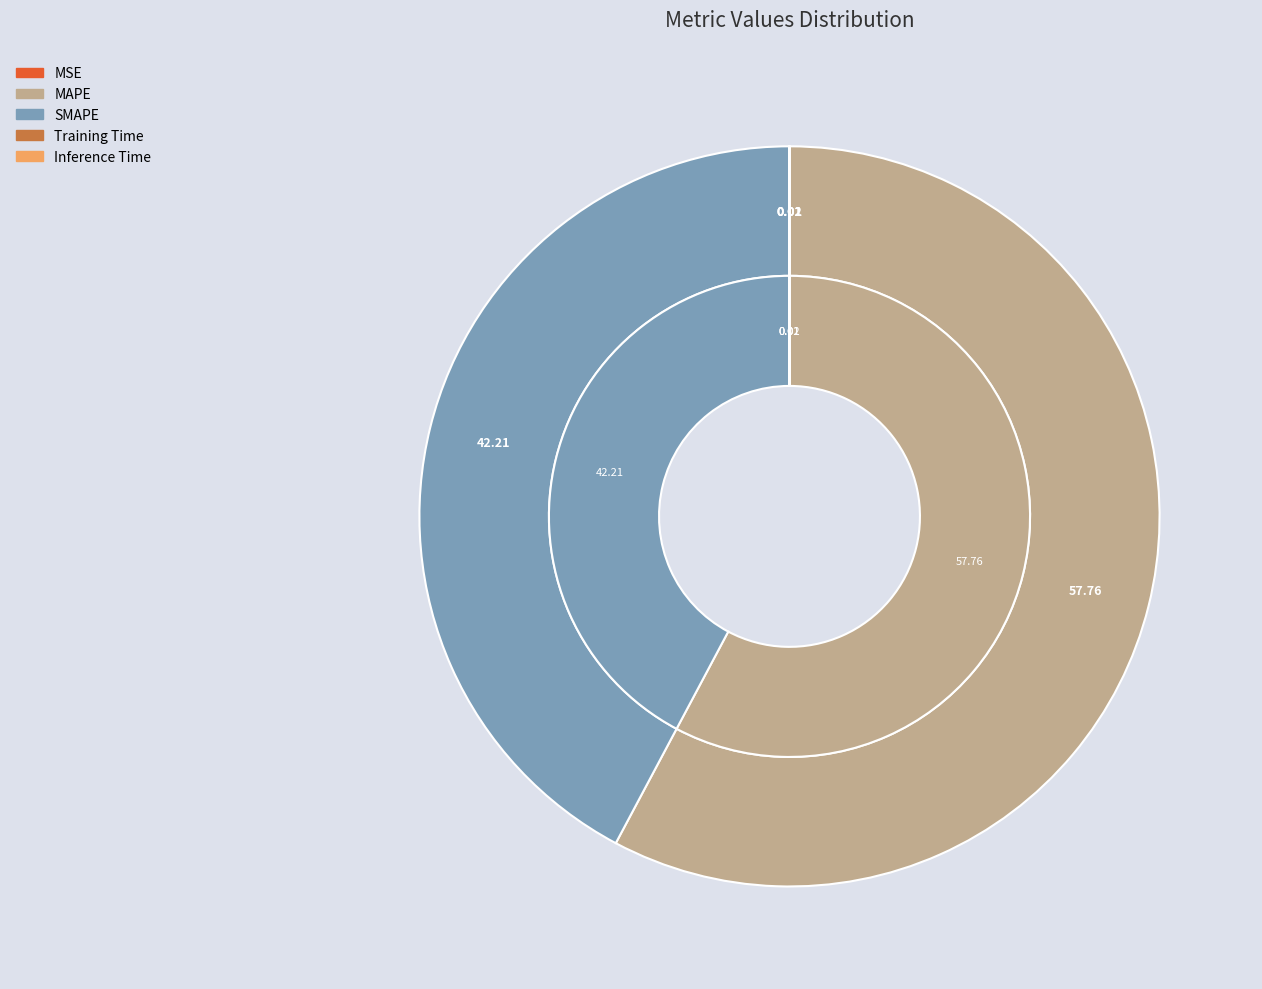

How many slices are in this pie chart?

5